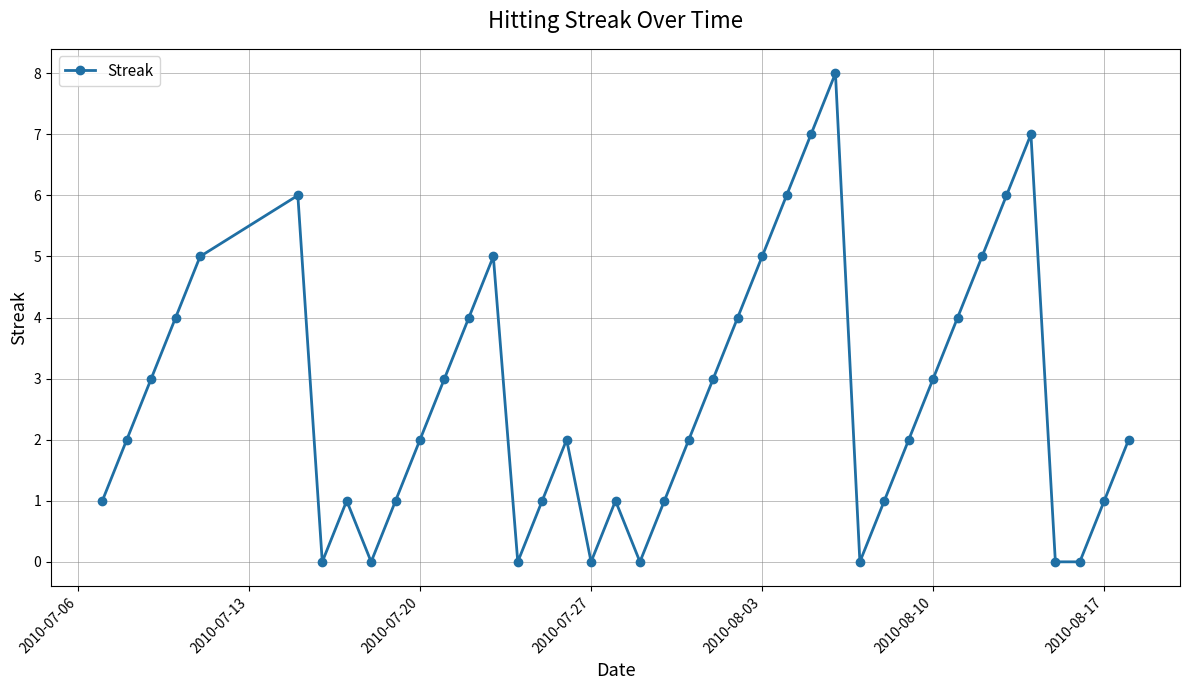

Does the chart have visible grid lines?

Yes